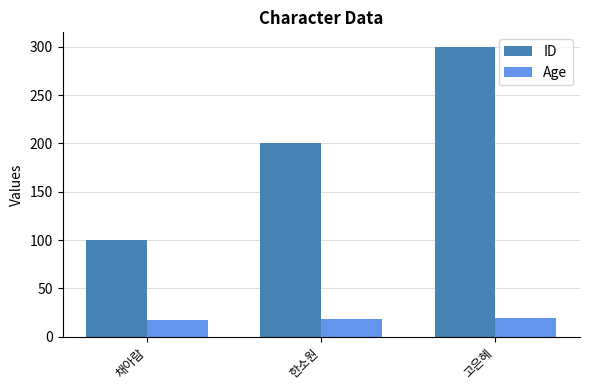

What is the difference between the maximum and second lowest values in the Age series?

1